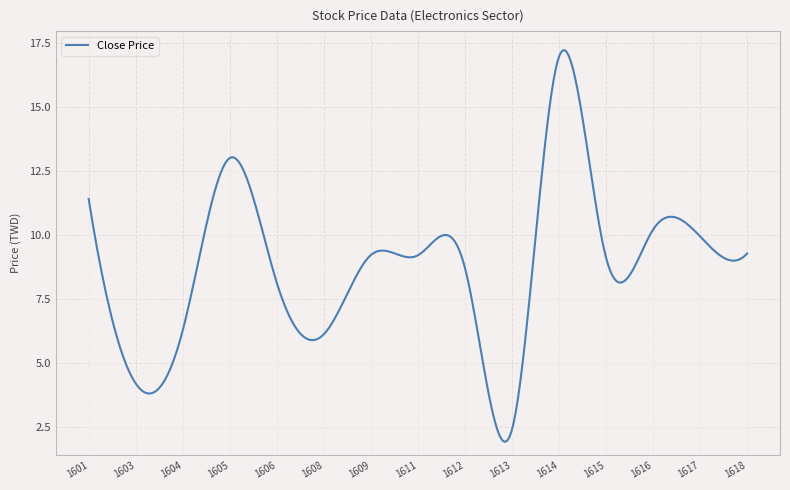

How many categories are shown in the chart?

300